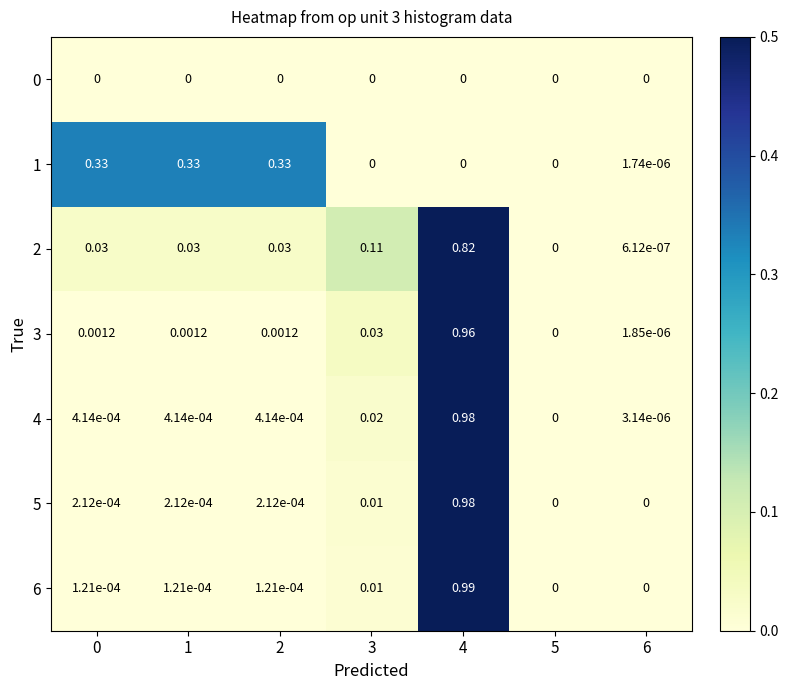

Count the number of data series in this chart.

7